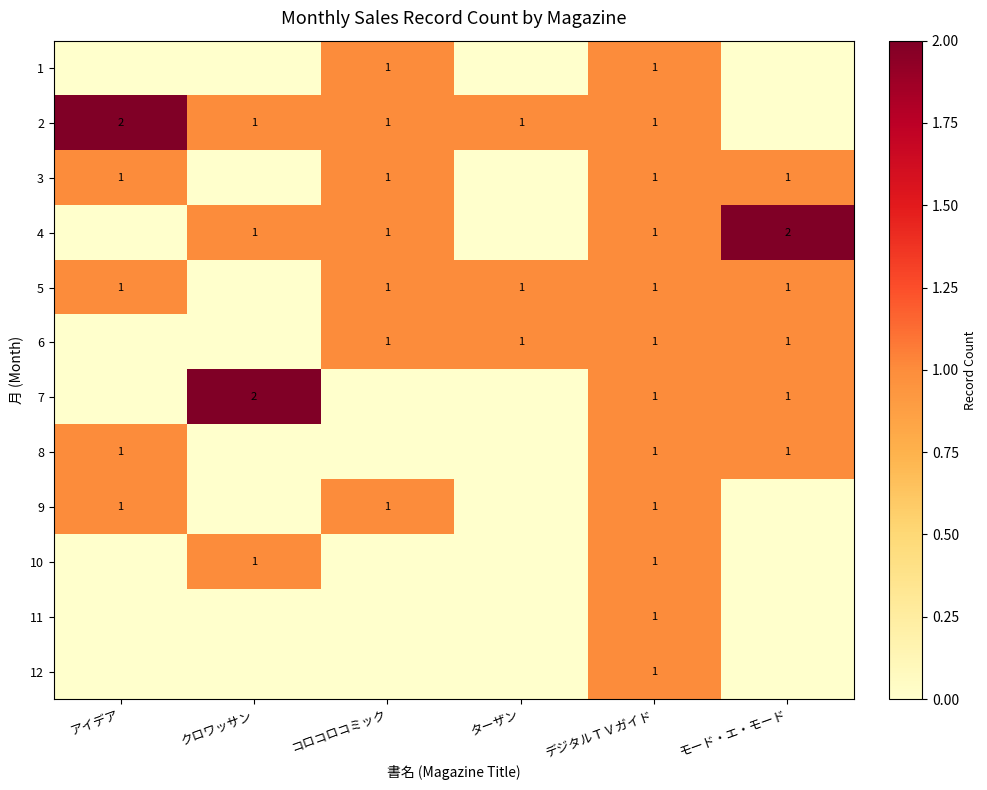

True or false: 4 has a value of 1 at コロコロコミック.

True